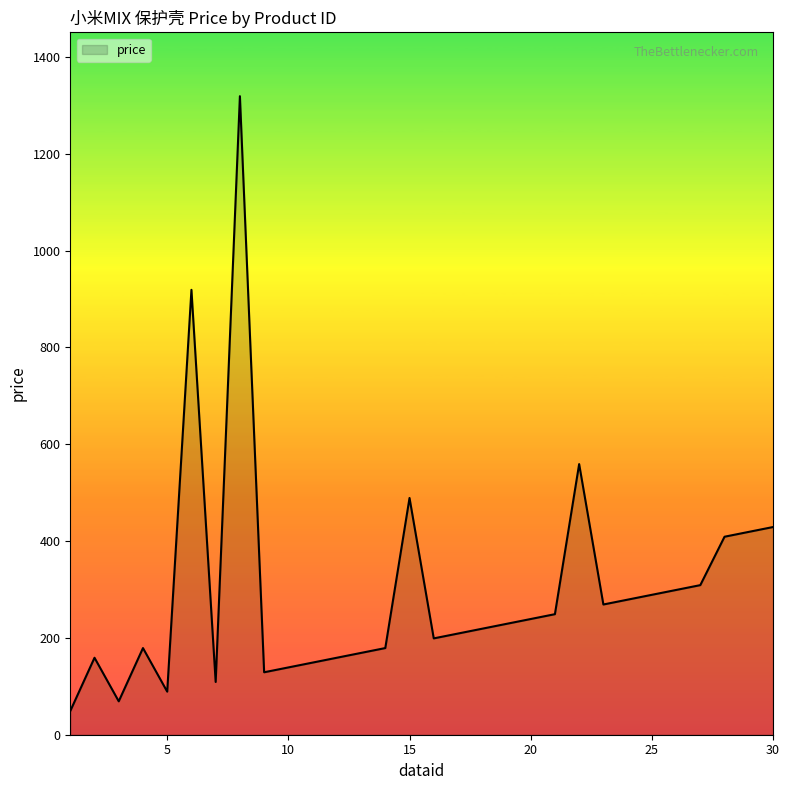

What is the minimum value shown in the chart?

49